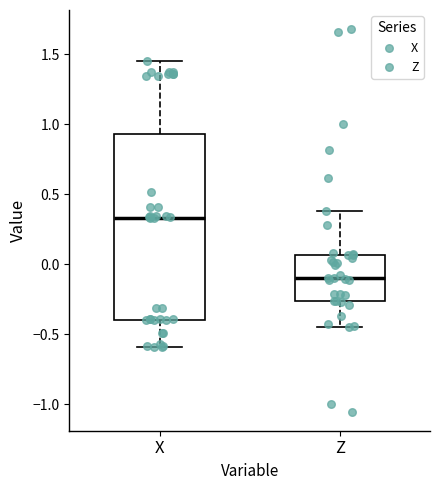

Reading left to right, read every box against the y-axis: the position of its median line, the range the box covers, and the ends of its whiskers. The values are not printed on the chart, so give them approximately, as read against the axis.

X: median 0.35, box -0.40 to 0.95, whiskers -0.60 to 1.45
Z: median -0.10, box -0.25 to 0.05, whiskers -0.45 to 0.40